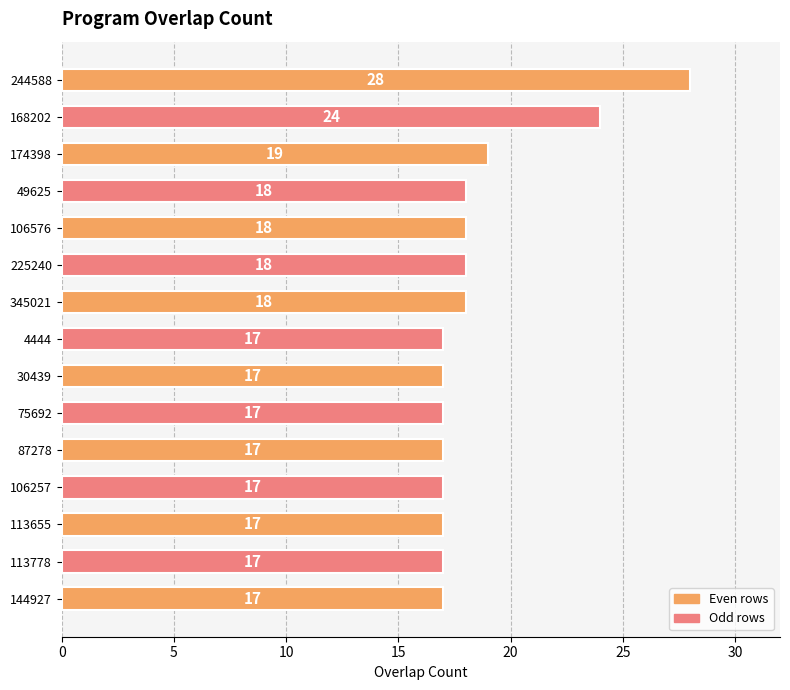

What is the value of the 14th bar from the top?

17